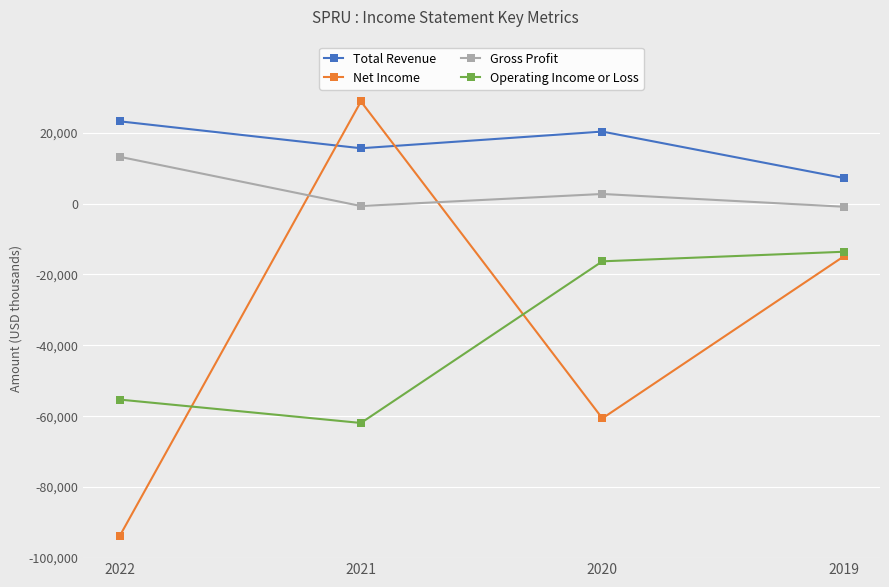

What is the highest value of the Total Revenue series?

23200